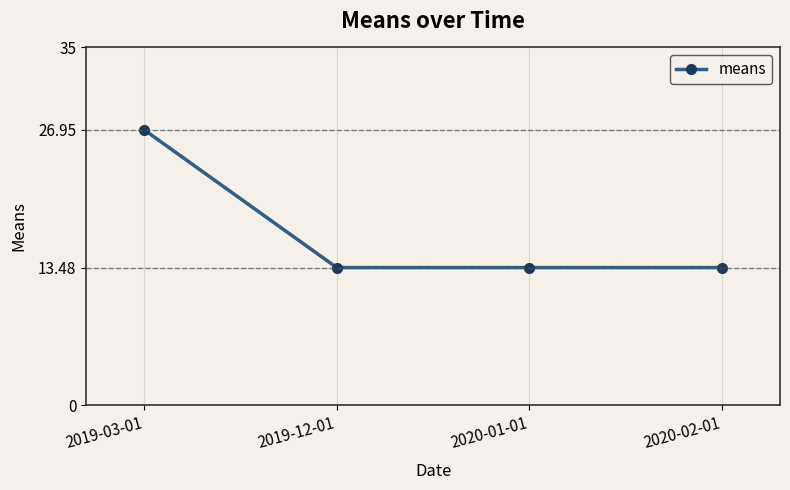

What is the ratio of the value at 2020-02-01 to the value at 2019-03-01?

0.5